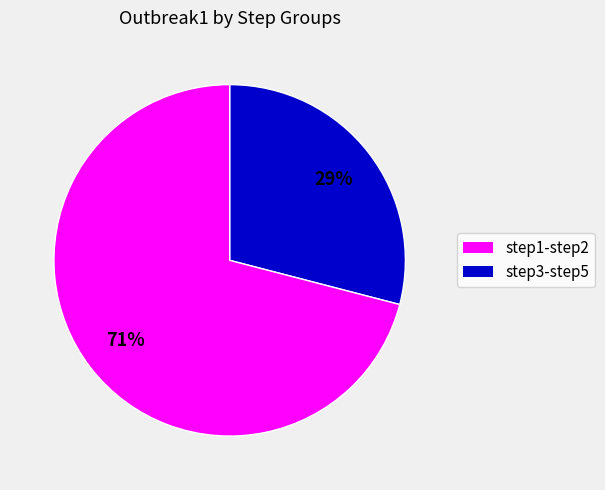

Is there a majority slice in this chart?

Yes